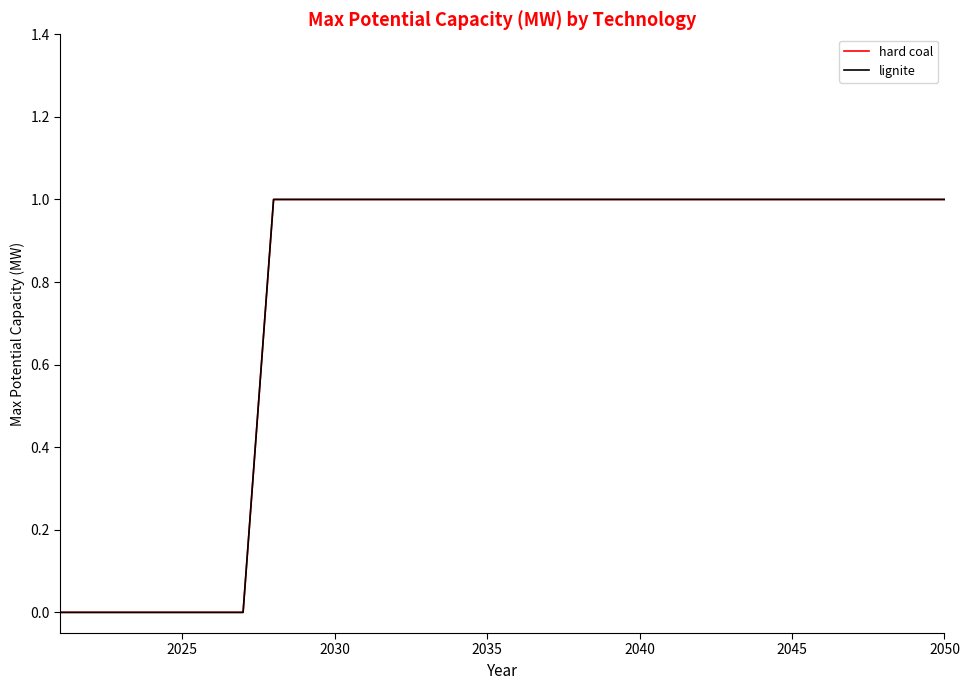

Does the chart display data point markers on the line(s)?

No